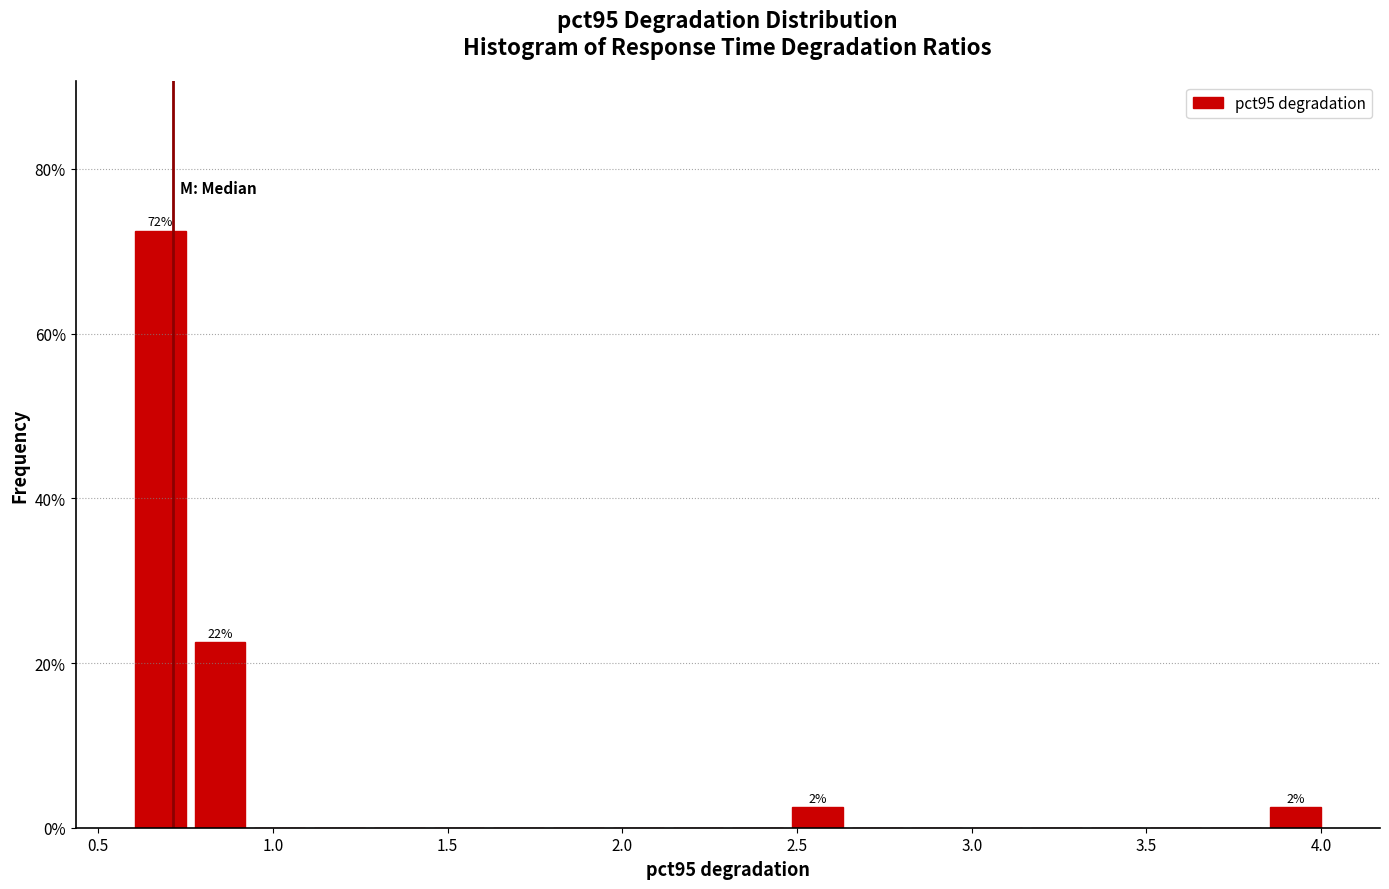

Read against the x-axis, roughly where is the centre of the tallest bar?

0.70